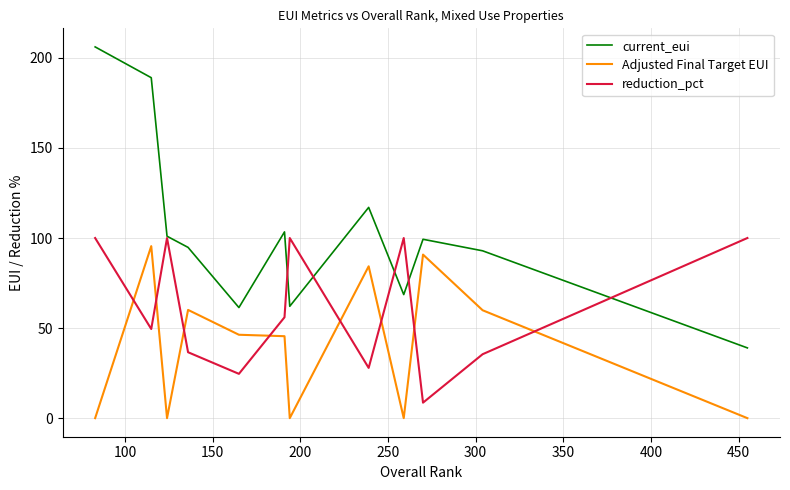

True or false: current_eui and Adjusted Final Target EUI cross at least once.

False